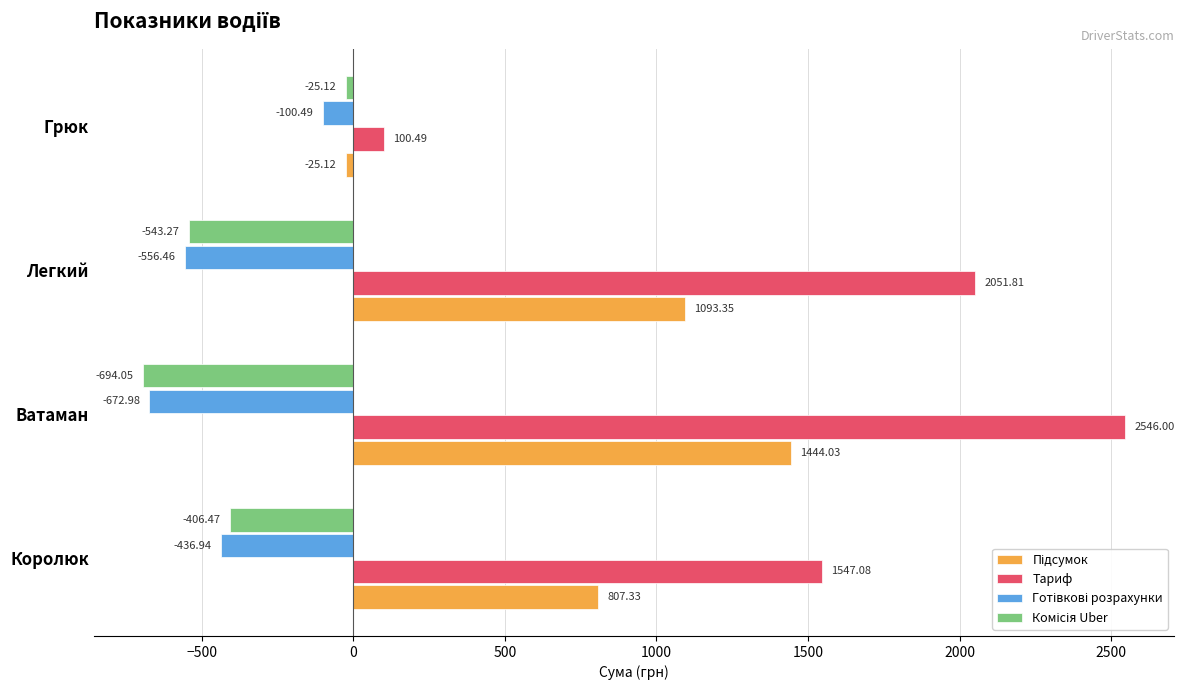

Which label corresponds to the largest value in the chart?

Ватаман